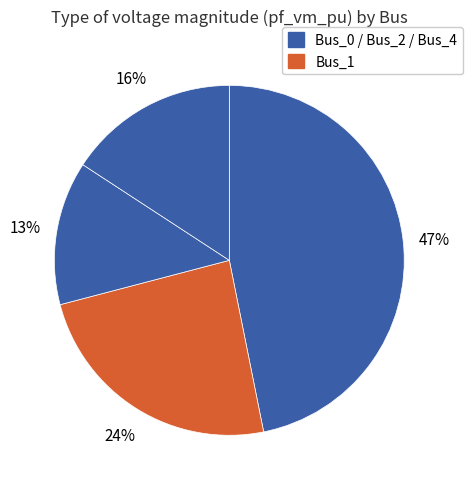

Count the number of slices in the pie.

4